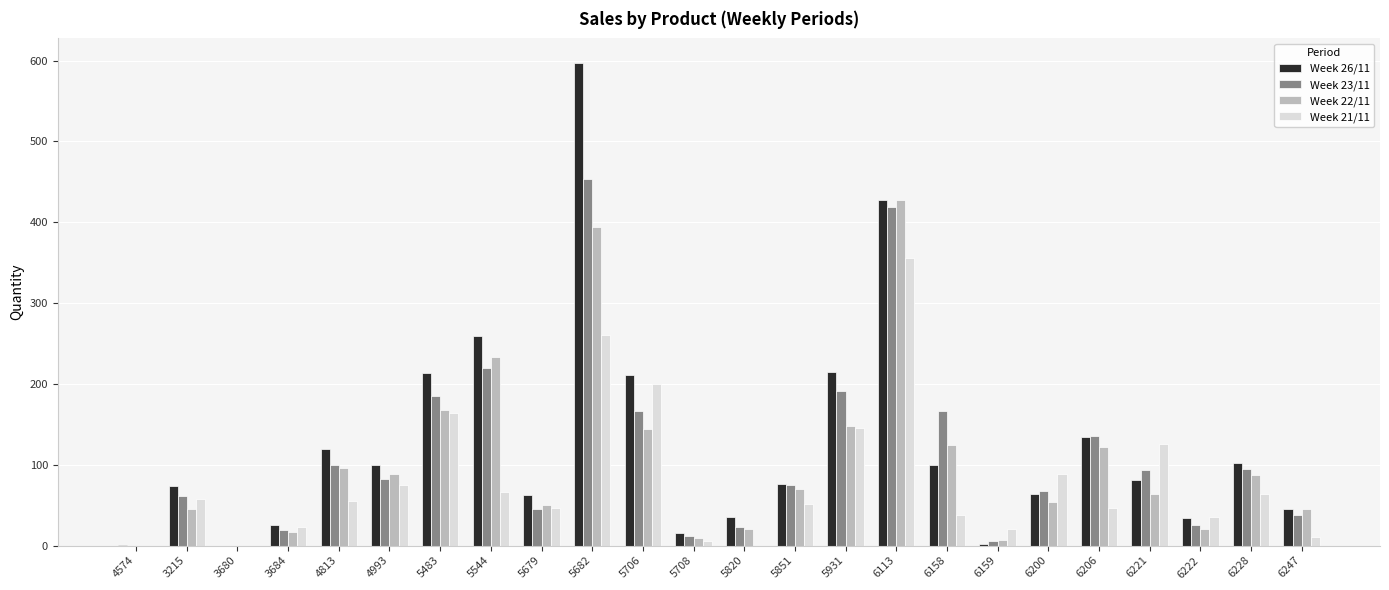

What is the total value across all series at 5706?

723.4